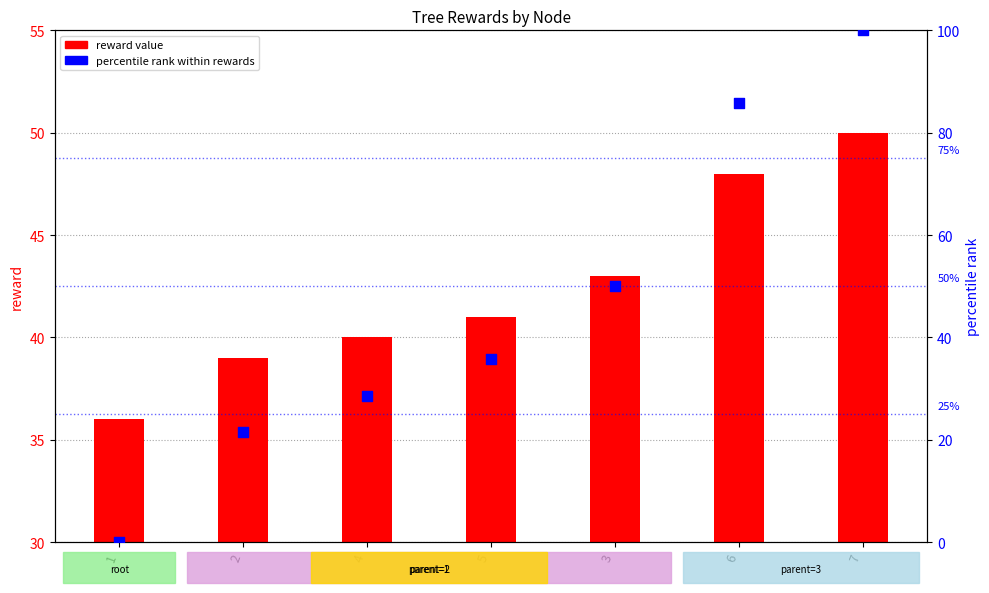

Which series reaches the minimum Y coordinate?

percentile rank within rewards